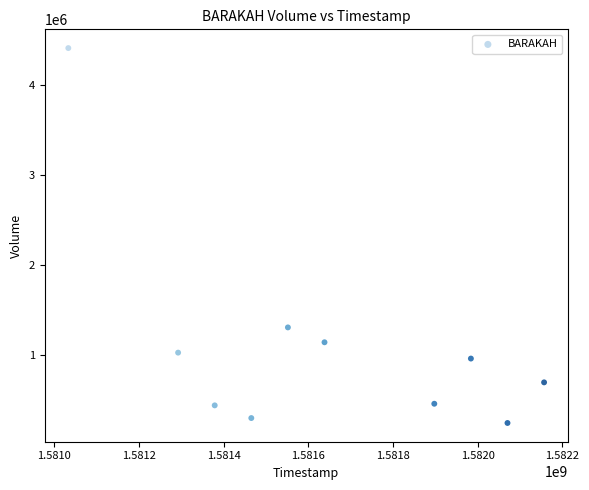

What Y value in the scatter plot is closest to 2327350?

1306000